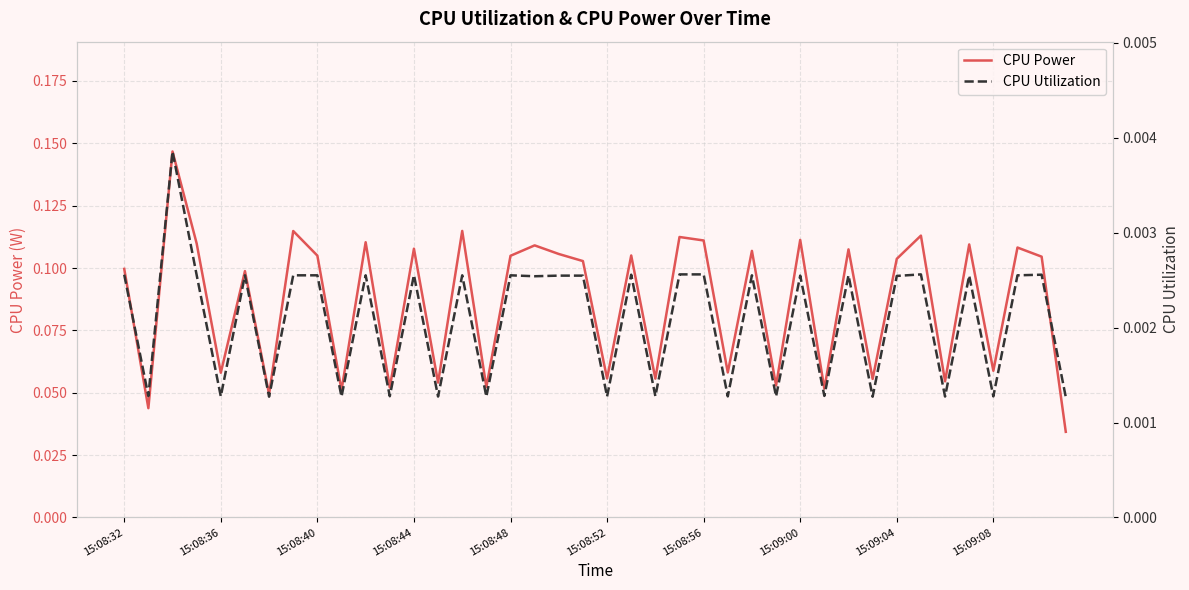

How many lines are shown in the chart?

2